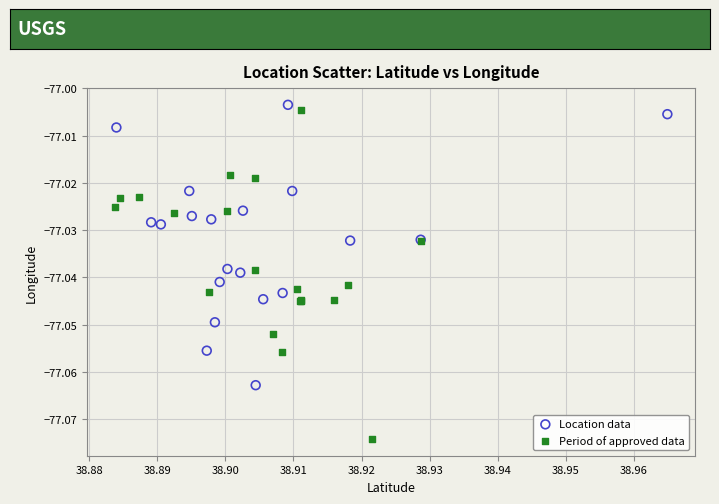

Which series has the largest Y range (max minus min)?

Period of approved data